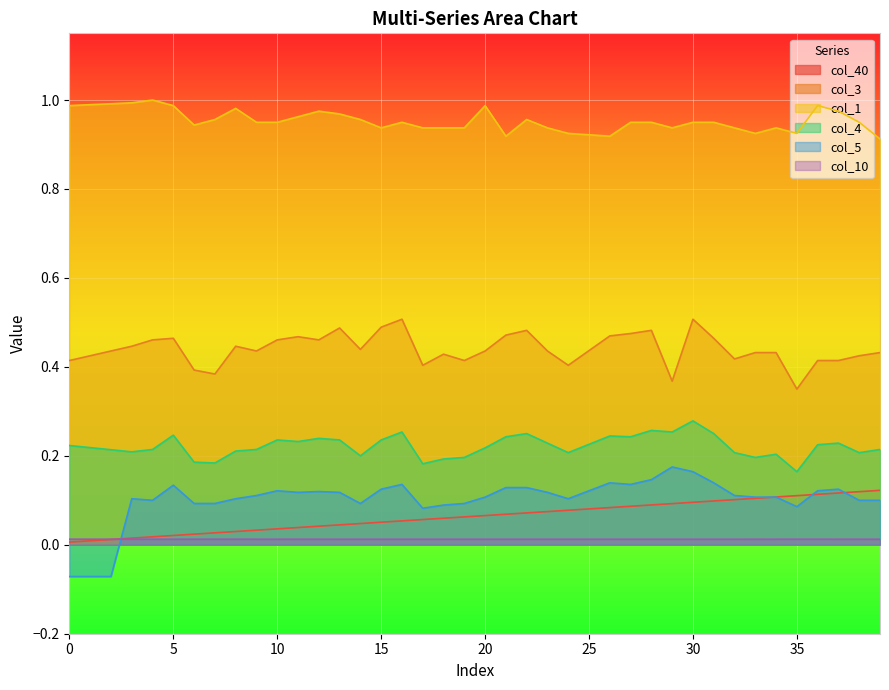

At which category does col_5 reach its first local valley?

4